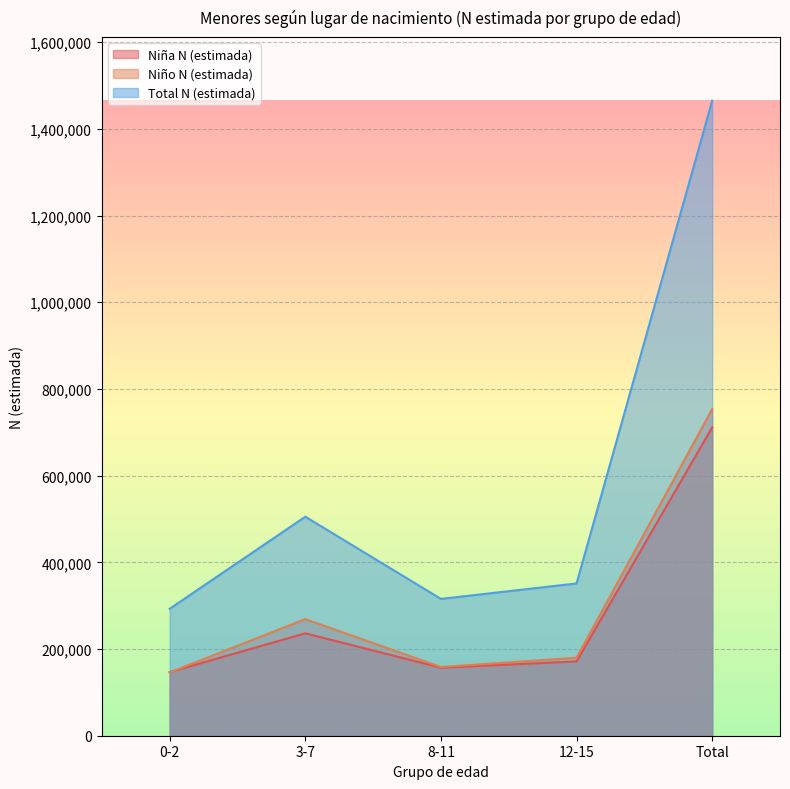

Reading left to right, list all the values displayed in this chart.

Niña N (estimada): 0-2=146761	3-7=236250	8-11=157043	12-15=171337	Total=711391
Niño N (estimada): 0-2=145990	3-7=268991	8-11=158571	12-15=179955	Total=753507
Total N (estimada): 0-2=292751	3-7=505241	8-11=315614	12-15=351292	Total=1464898